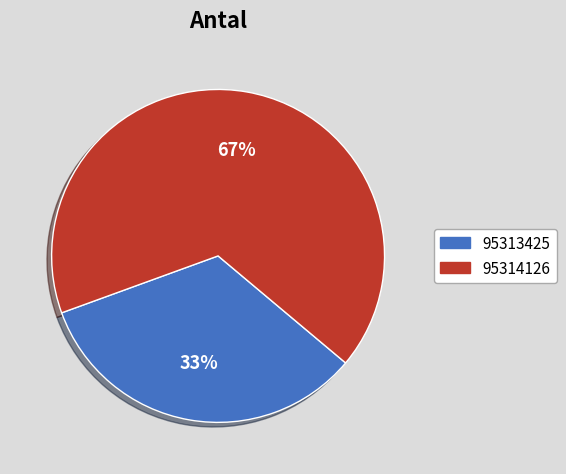

What is the largest slice in the pie chart?

95314126